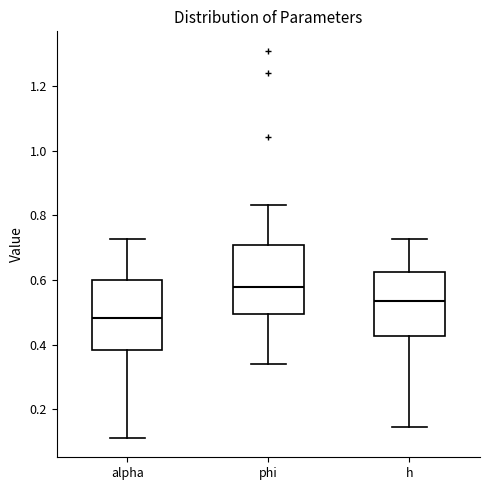

Where is the upper edge of the box for h on the y-axis? The values are not printed on the chart, so give them approximately, as read against the axis.

0.62